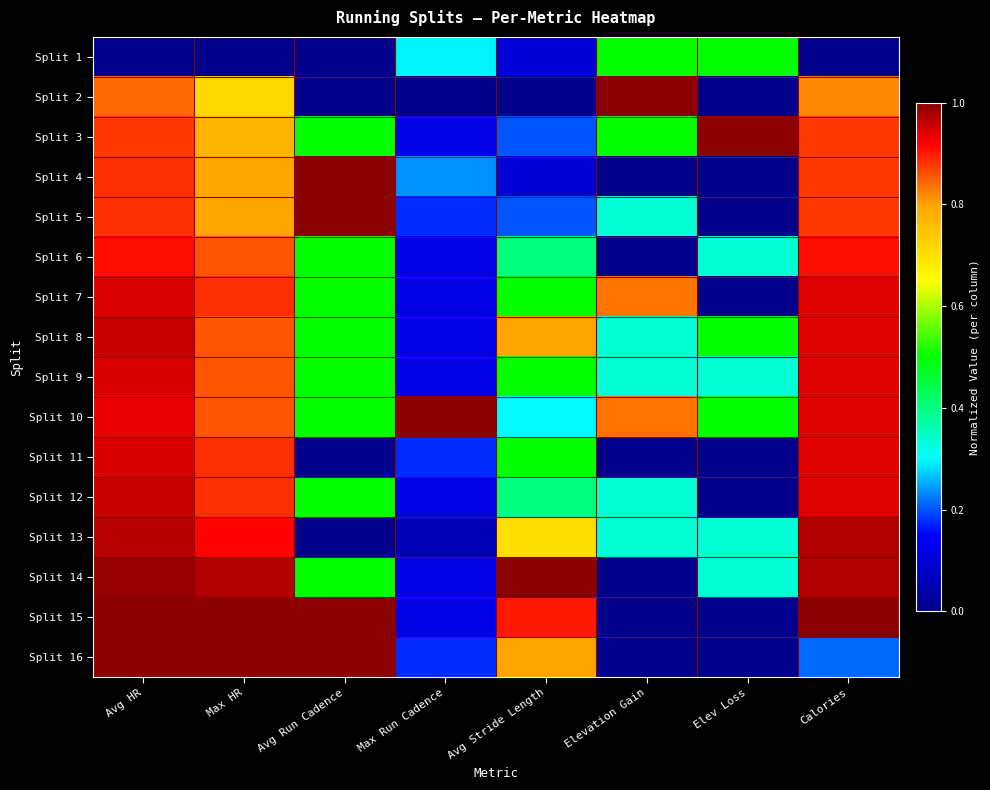

At how many categories does at least one series exceed 0?

8